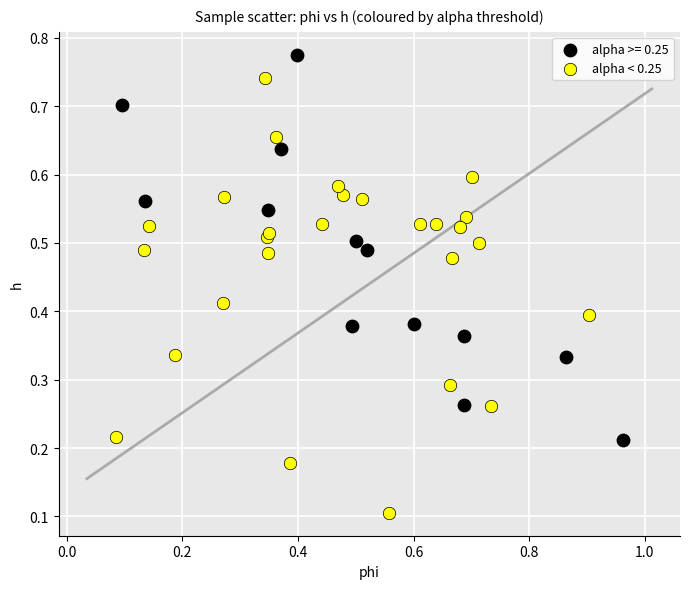

Which series has the largest Y range (max minus min)?

alpha < 0.25